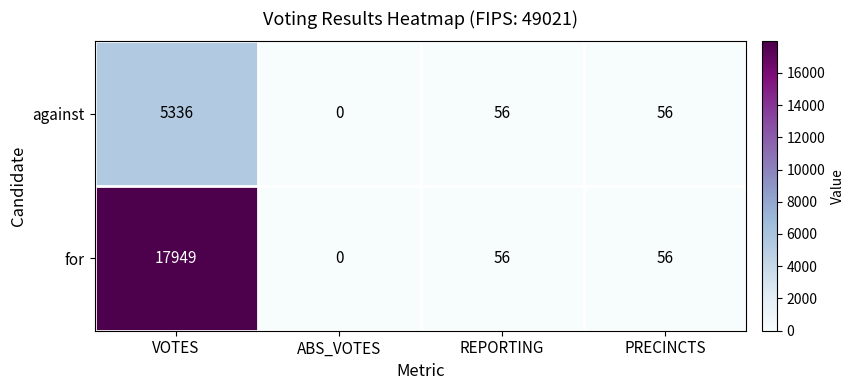

True or false: for has a value of 30 at PRECINCTS.

False